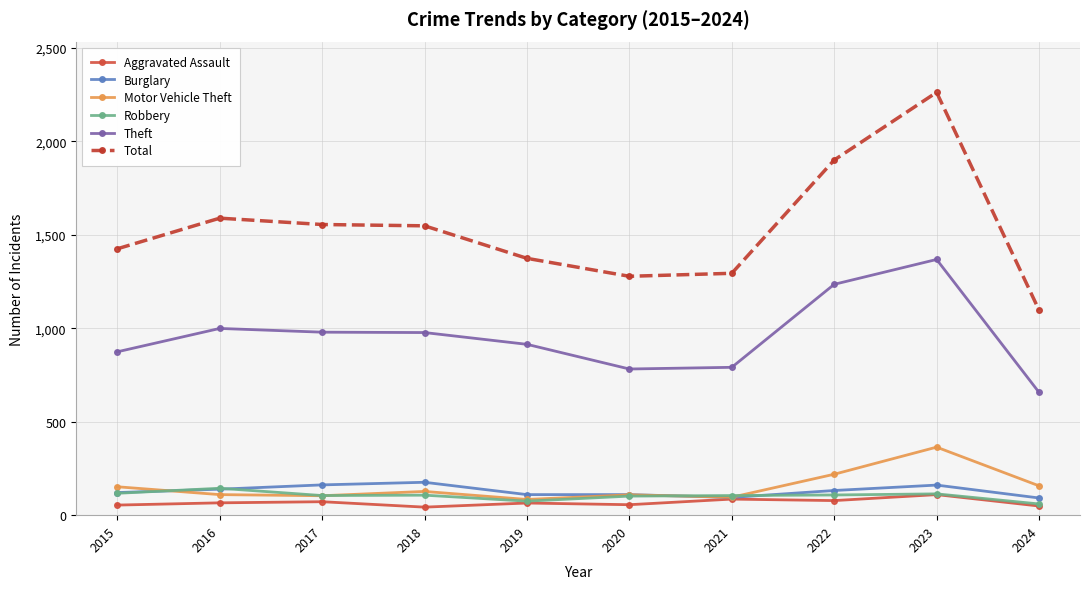

Which series has the widest spread of values?

Total